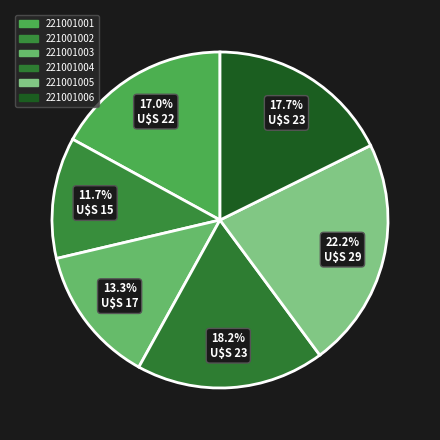

How many slices are in this pie chart?

6